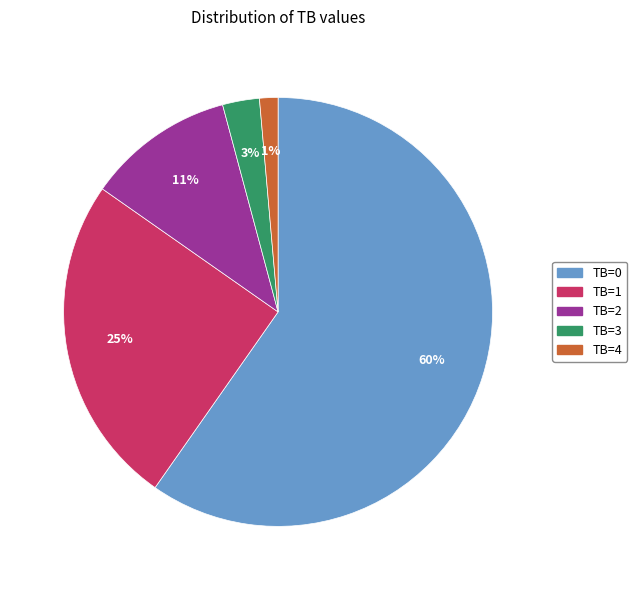

Approximately how many times larger is the value at TB=1 compared to TB=0?

0.4